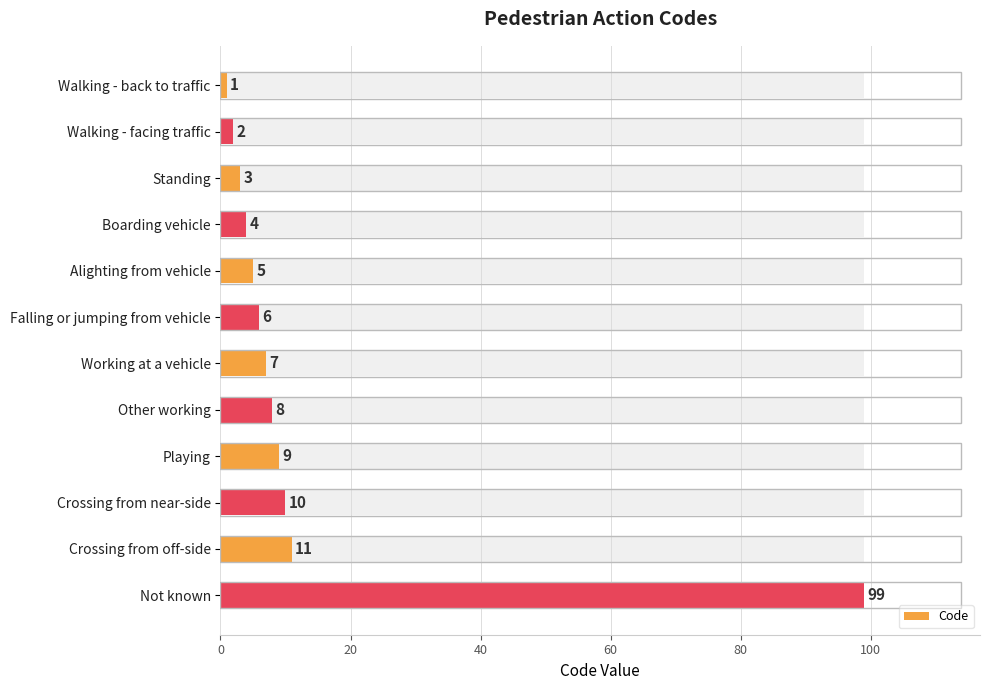

Count the number of data series in this chart.

1